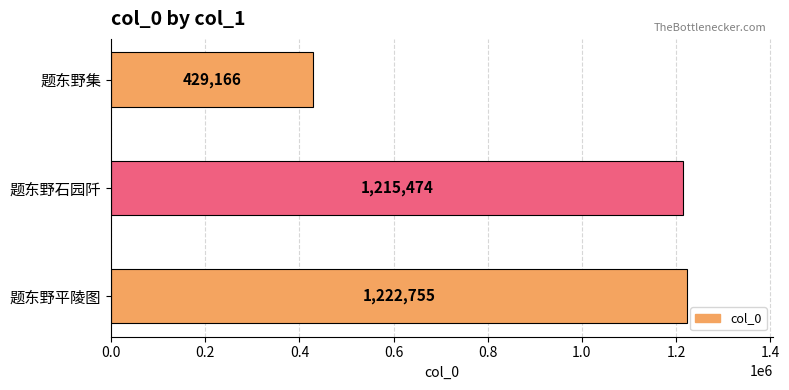

Does the chart contain any negative values?

No